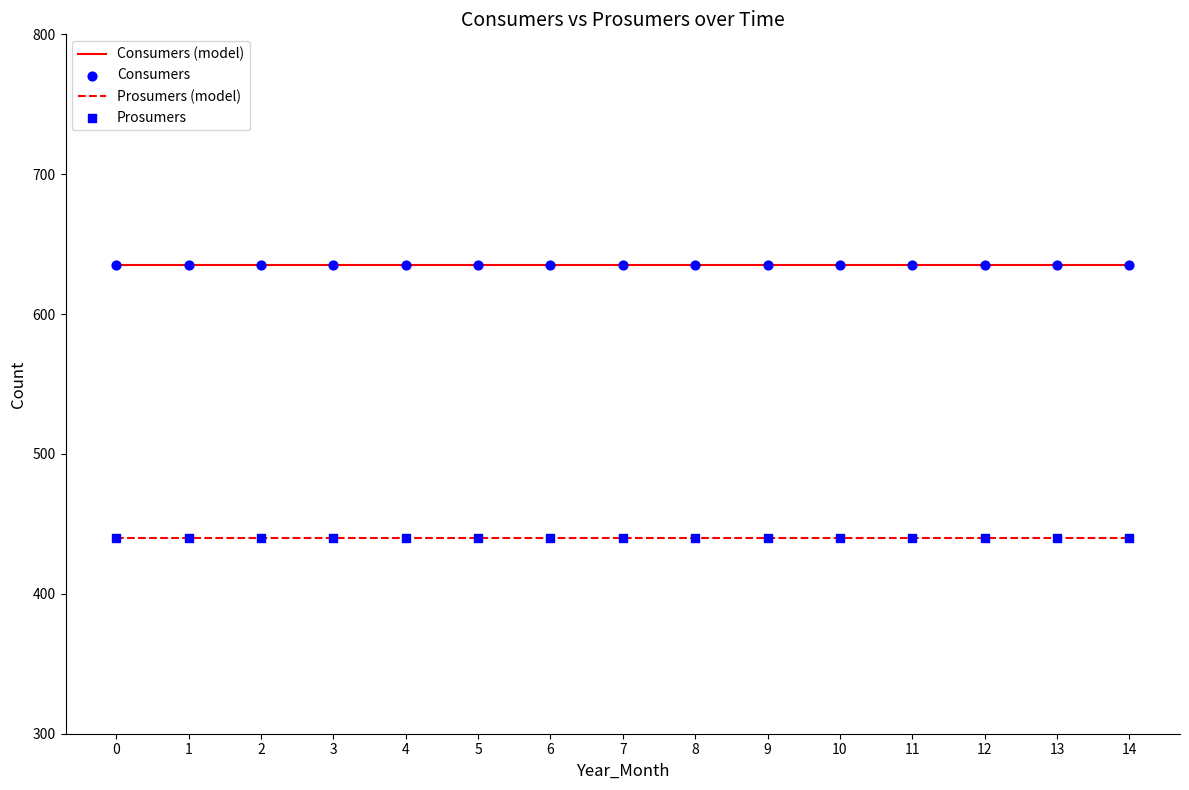

What is the total value across all series at 14?

1075